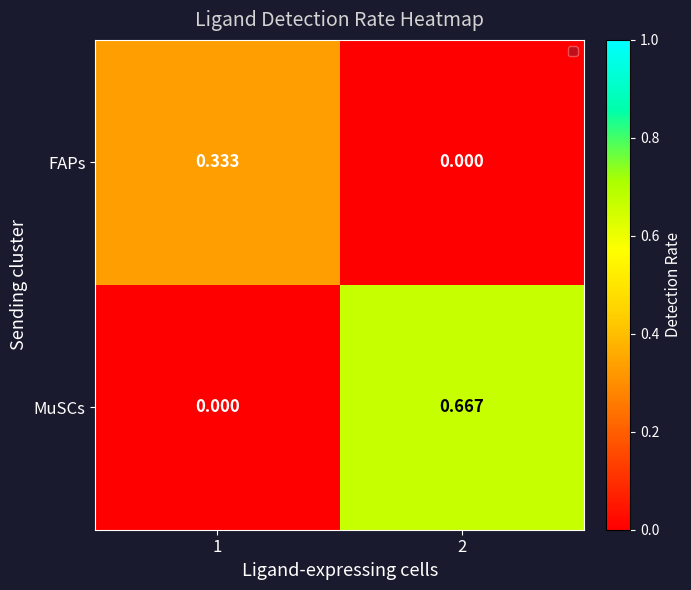

Between 1 and 2, which series saw the biggest shift?

MuSCs